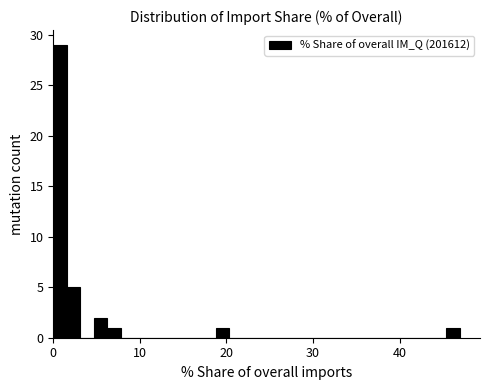

Around what value on the x-axis is the tallest bar? Give the approximate position of its centre, as read against the axis.

1